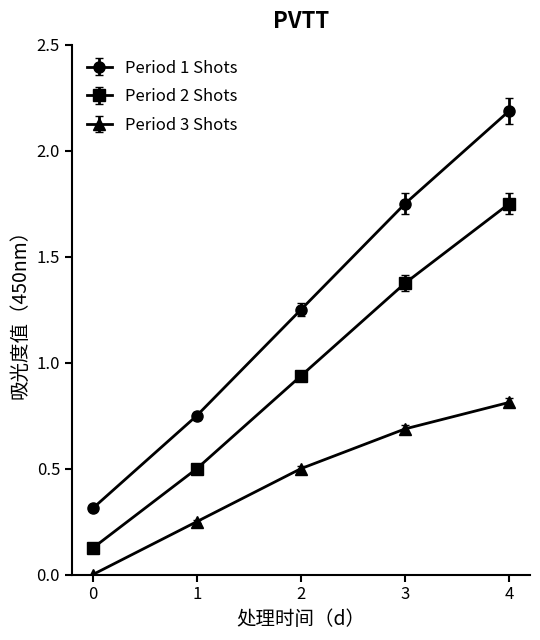

What is the difference between the maximum and second lowest values in the Period 1 Shots series?

1.4